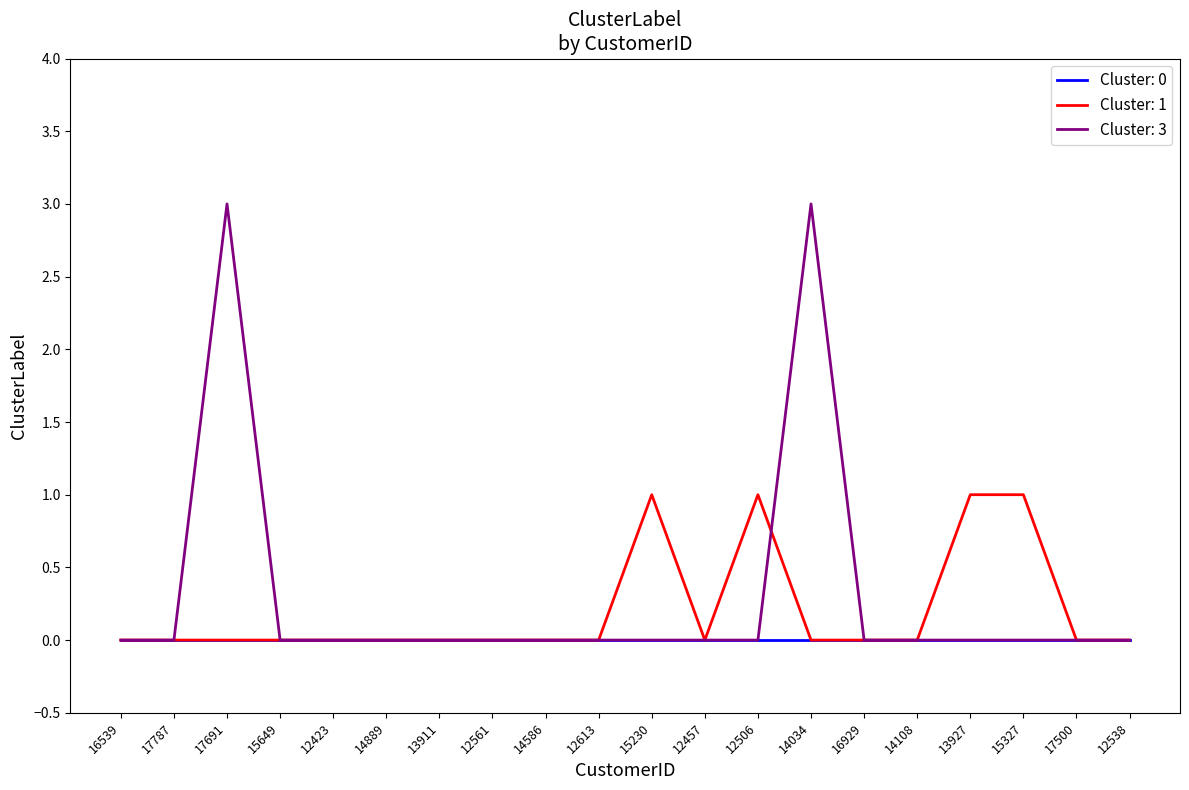

Is it true that Cluster: 3 equals -2 at 17787?

False